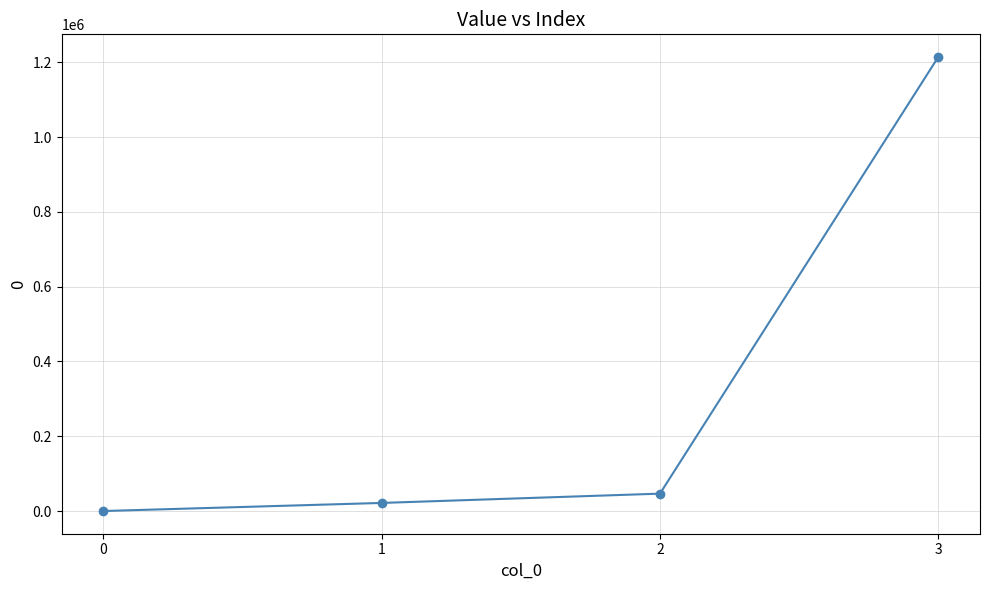

List the labels in order of value, largest first.

3, 2, 1, 0